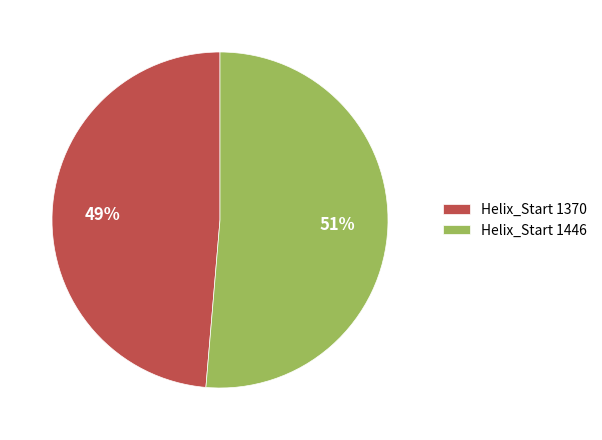

To the nearest percent, what is the average slice percentage?

50%